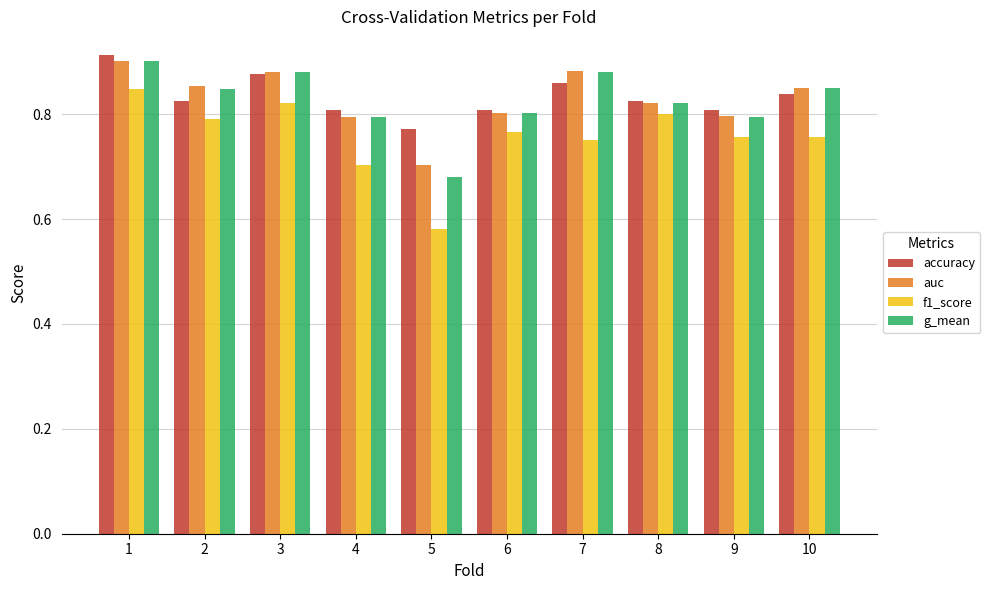

Which label corresponds to the largest value in the chart?

1